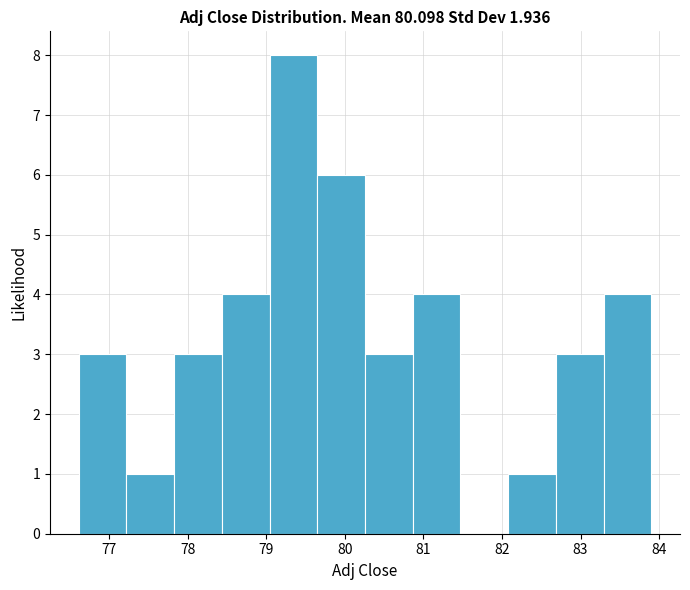

How tall is the bar that spans 76.6 to 77.2 on the x-axis? Neither the bar edges nor the heights are printed on the chart, so give them approximately, as read against the axes.

3